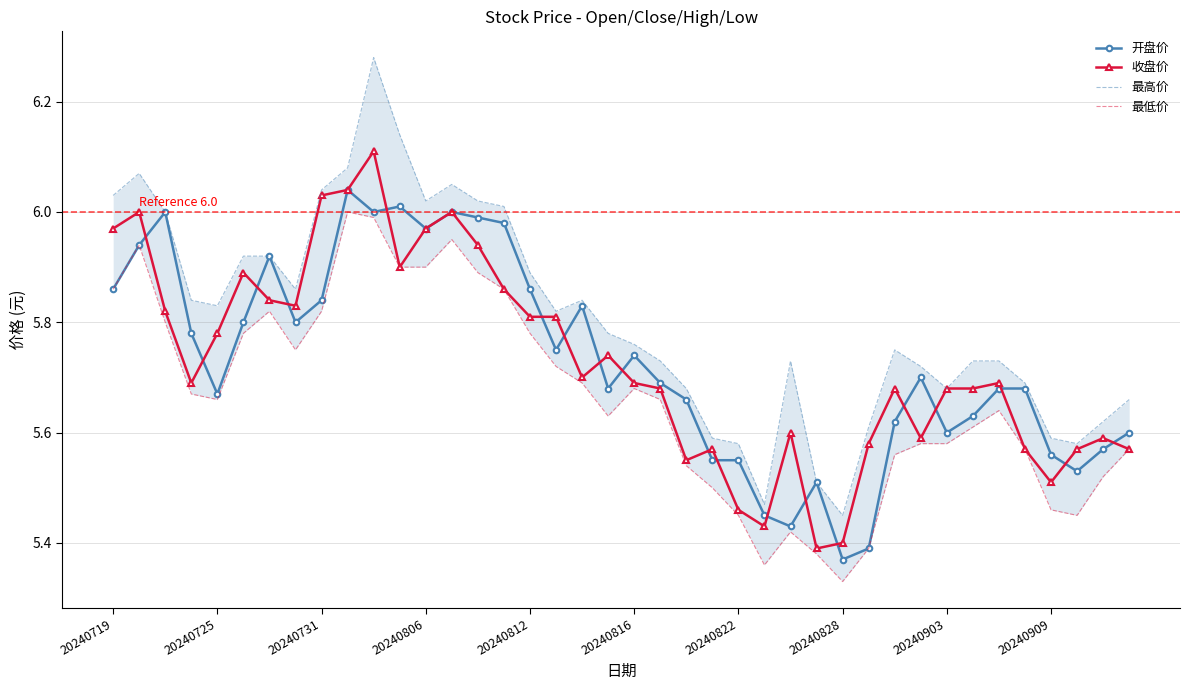

What is the spread (max minus min) of values at 26?

0.3